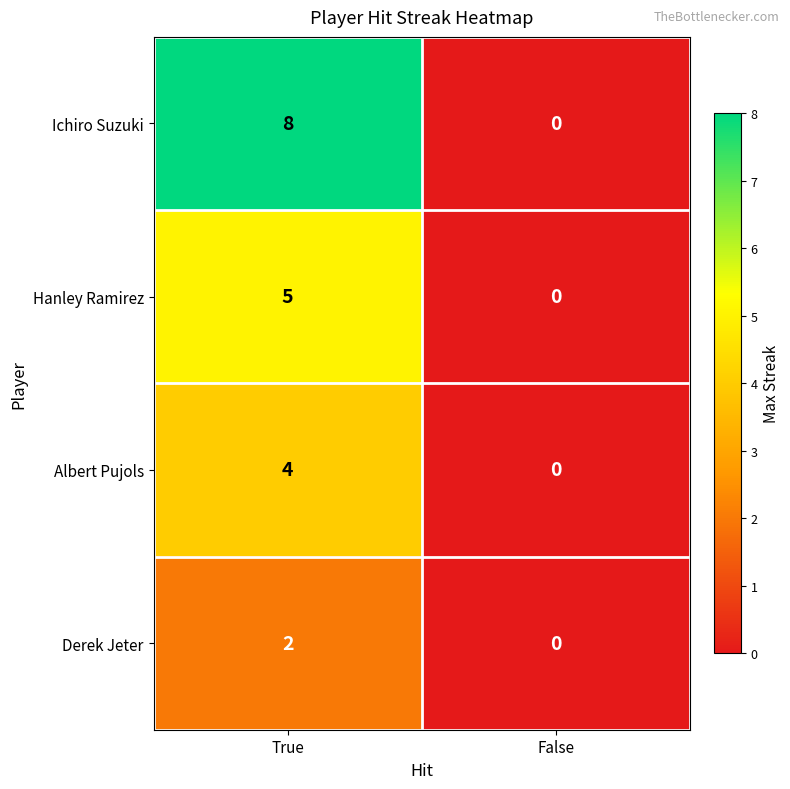

What is the sum of all Hanley Ramirez values?

5